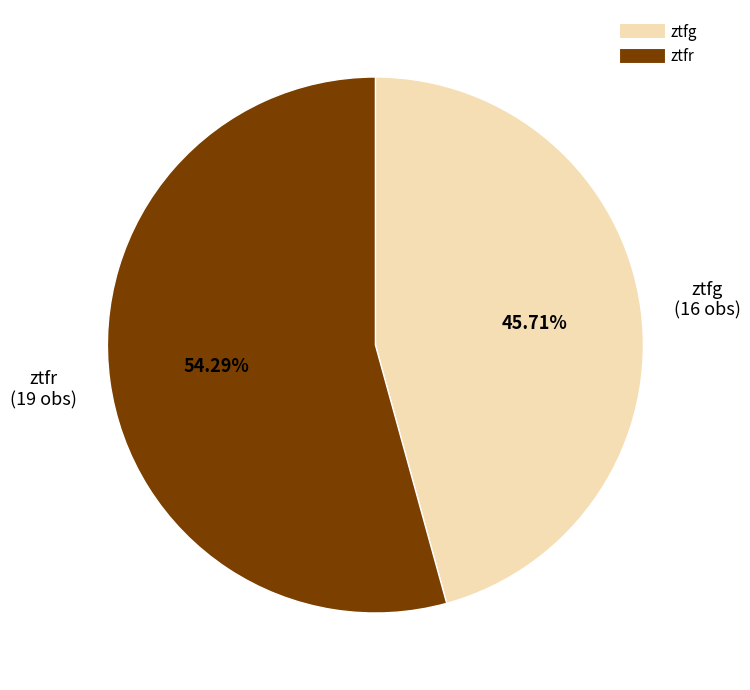

Is it true that ztfg is 46% of the pie?

True